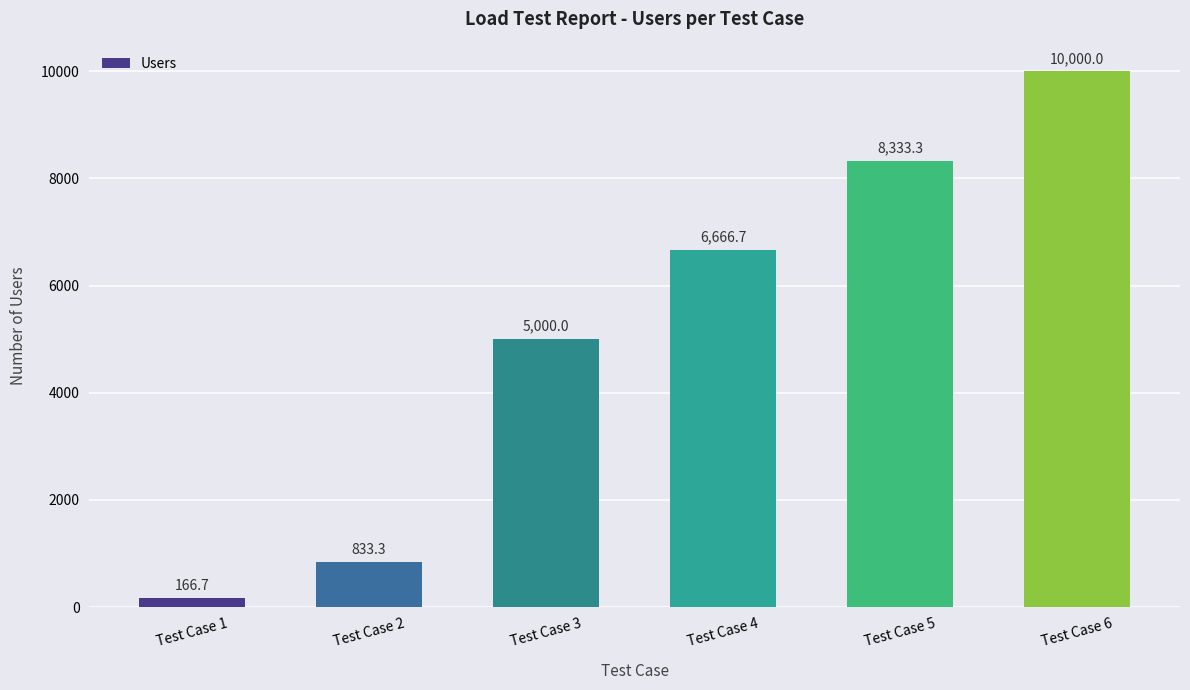

Where does the data first go above 6666?

Test Case 4